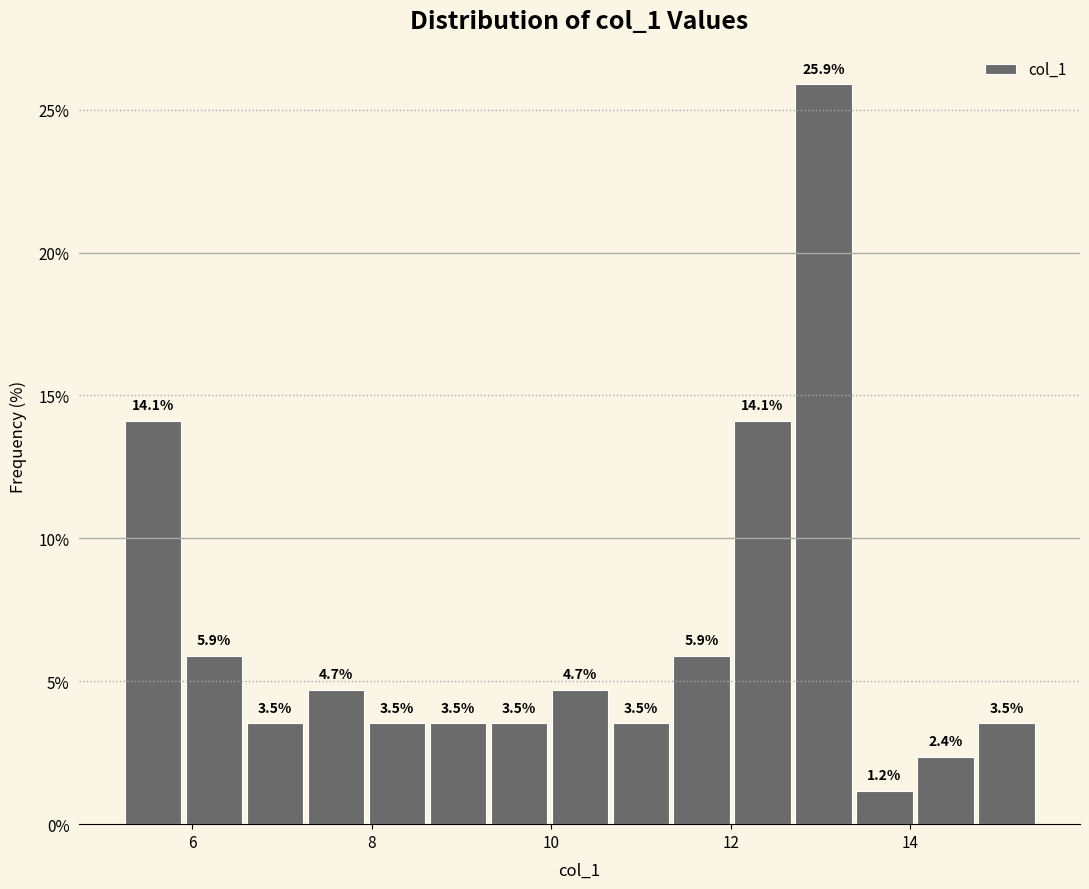

Read against the x-axis, roughly where is the centre of the tallest bar?

13.0